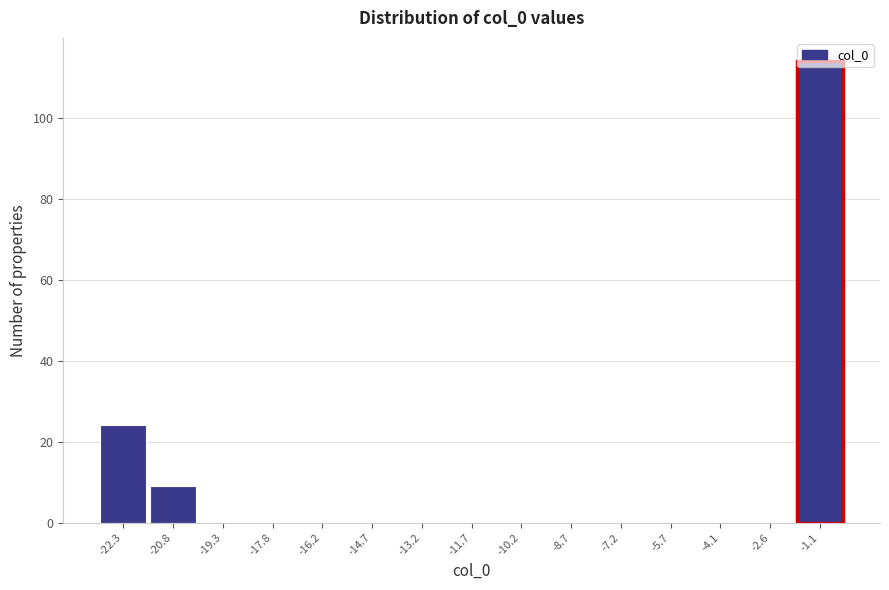

What is the greatest value displayed?

114